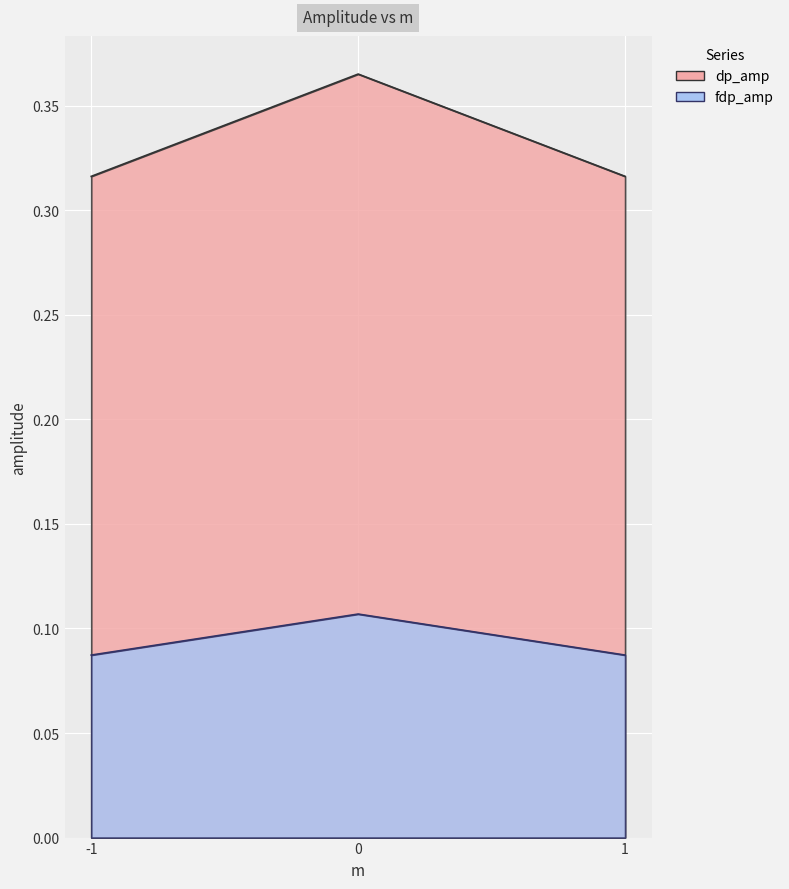

Reading left to right, extract all data points from this chart.

dp_amp: -1=0.3	0=0.4	1=0.3
fdp_amp: -1=0.1	0=0.1	1=0.1